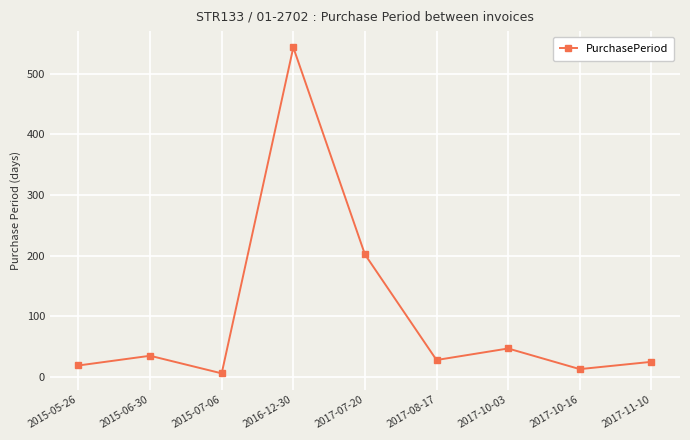

Where is the first local maximum?

2015-06-30